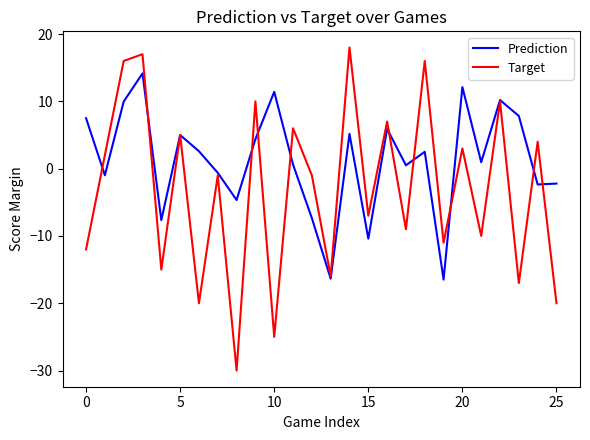

Which series has the largest total across all categories?

Prediction